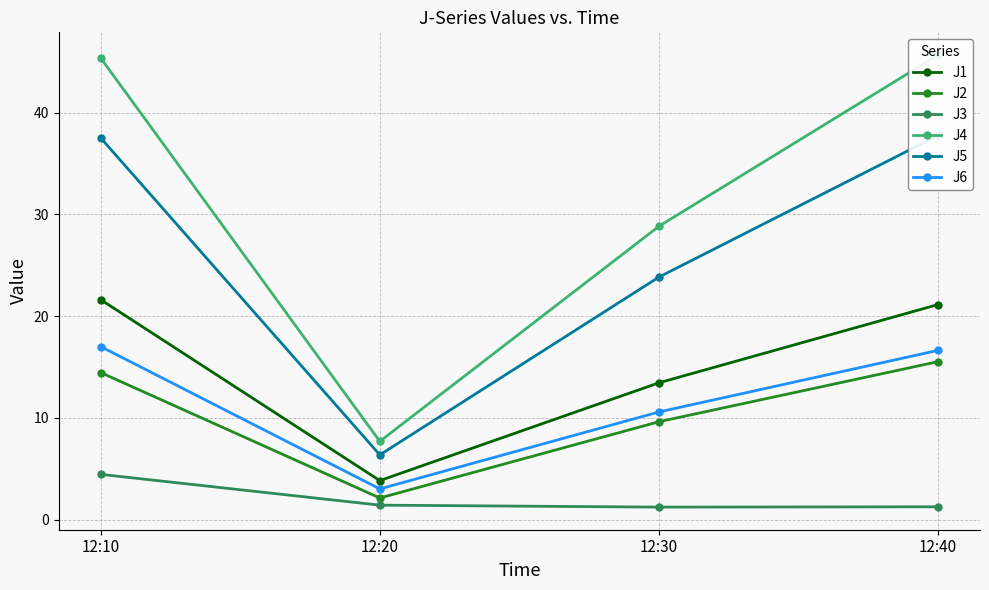

What is the spread (max minus min) of values at 12:20?

6.3